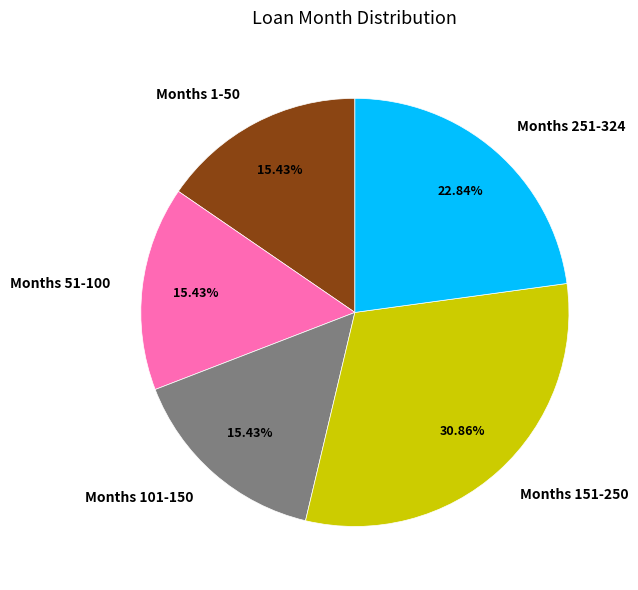

Is there a majority slice in this chart?

No